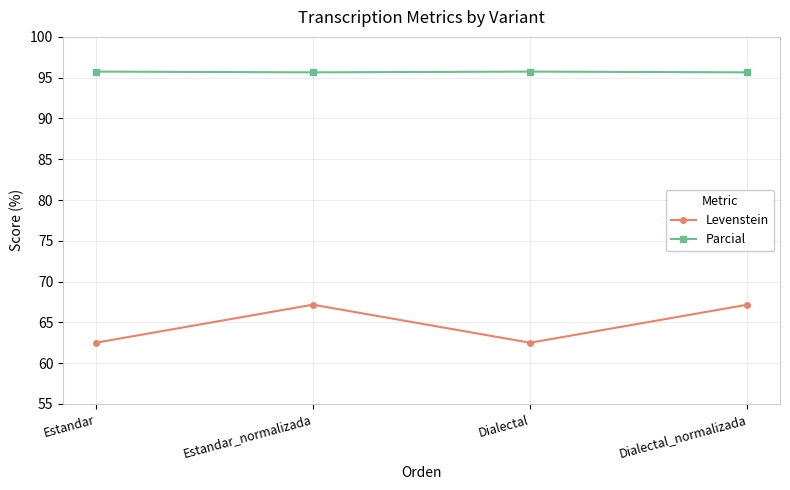

Rank the series at Estandar_normalizada from highest to lowest value.

Parcial, Levenstein